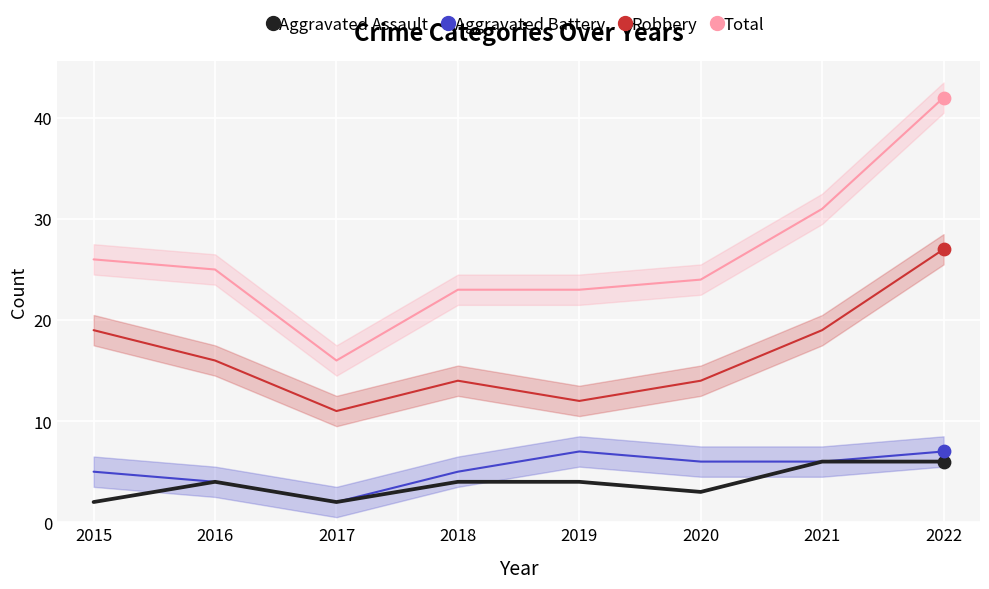

Is the value of Robbery at 2022 greater than the value of Aggravated Assault at 2018?

Yes